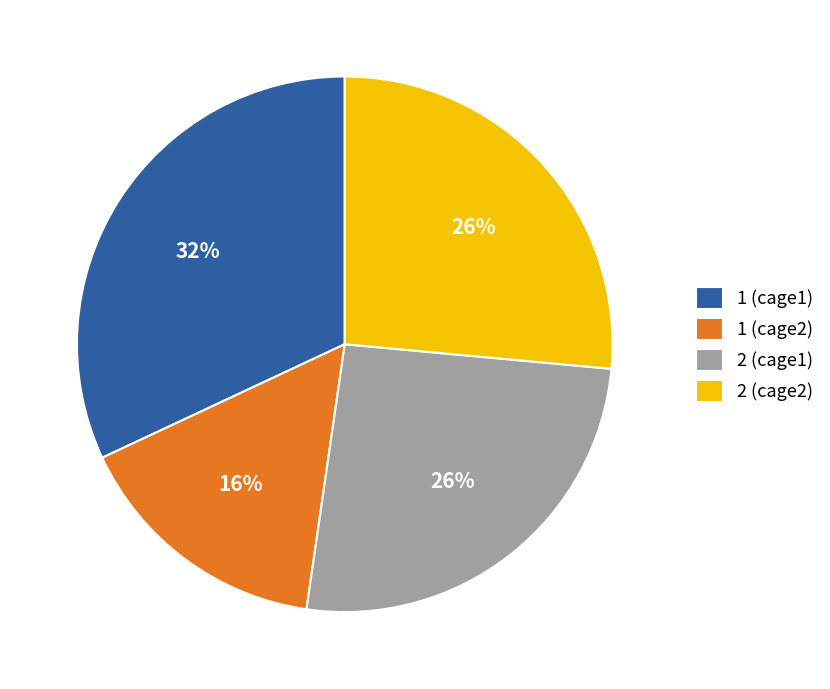

What percentage is the 2 (cage1) slice, to the nearest percent?

26%